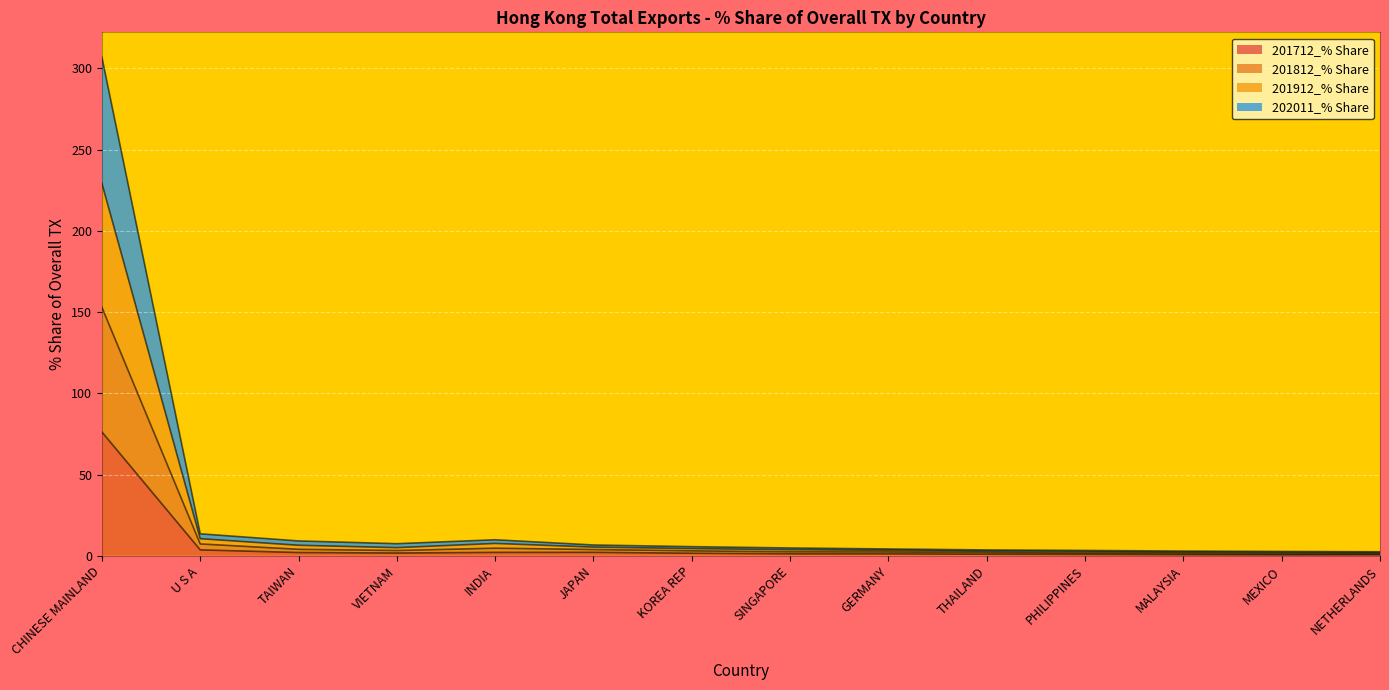

What is the label of the 1st point from the right?

NETHERLANDS